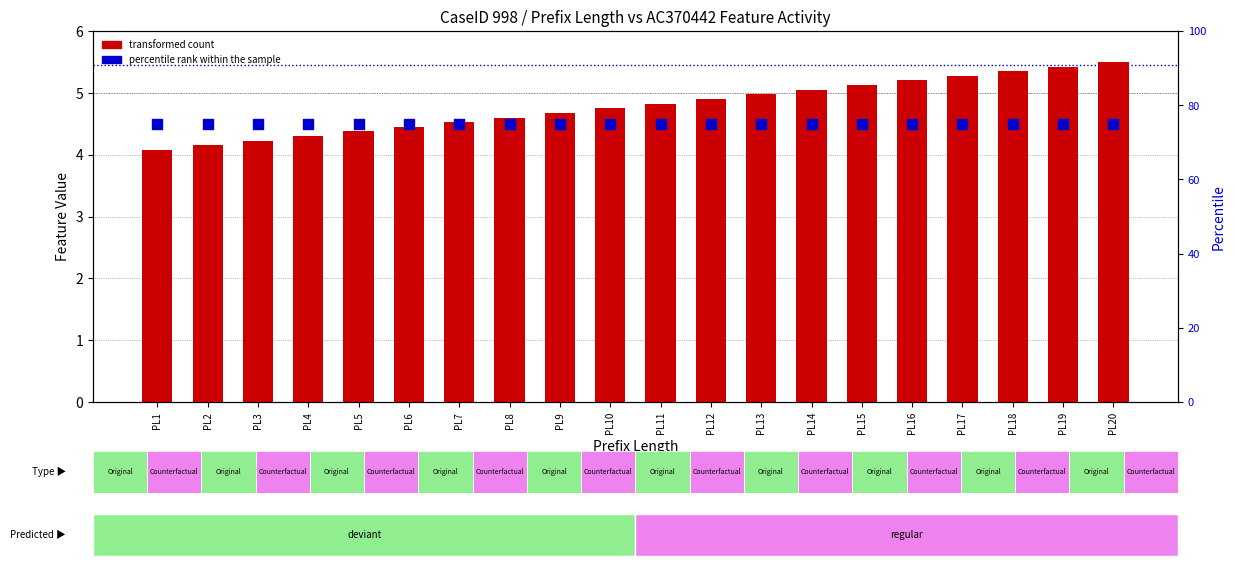

At which category is the sum across all series the highest?

PL20